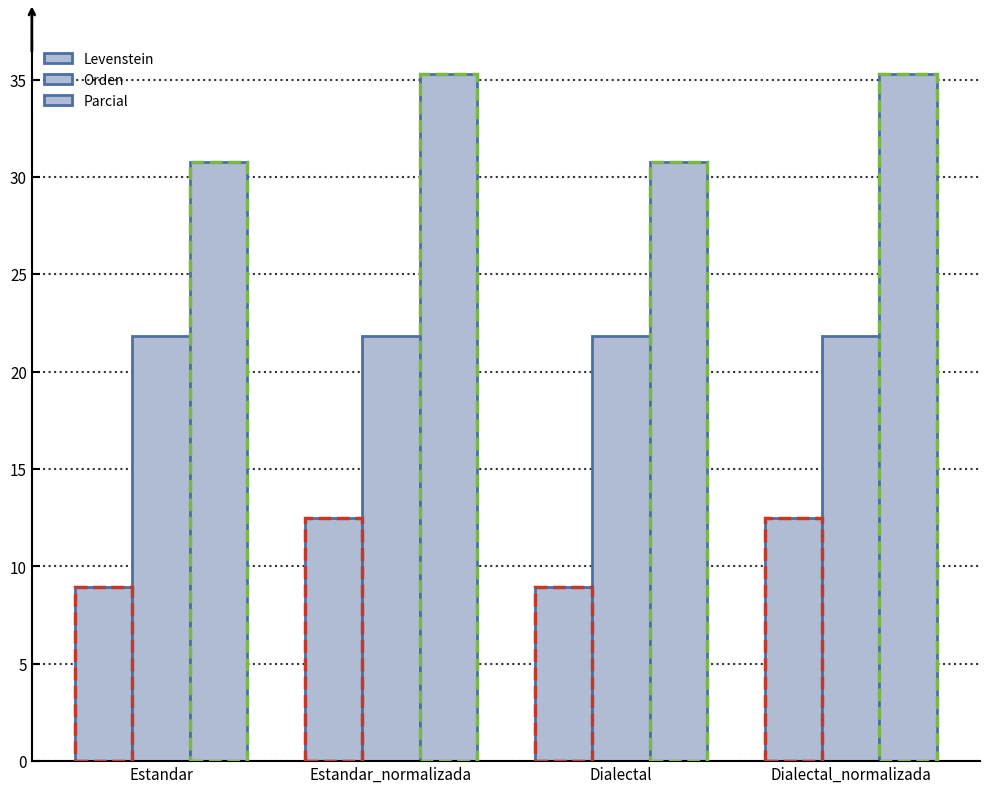

Are the bars grouped side by side (vs. stacked)?

Yes